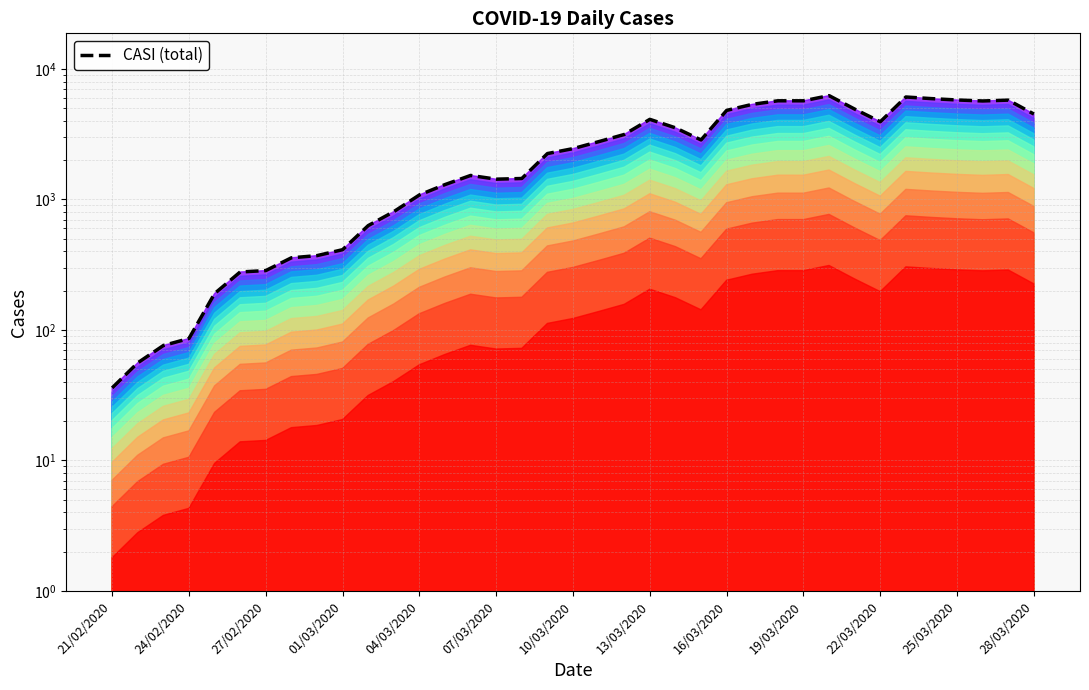

What is the difference between the second highest and second lowest values?

6032